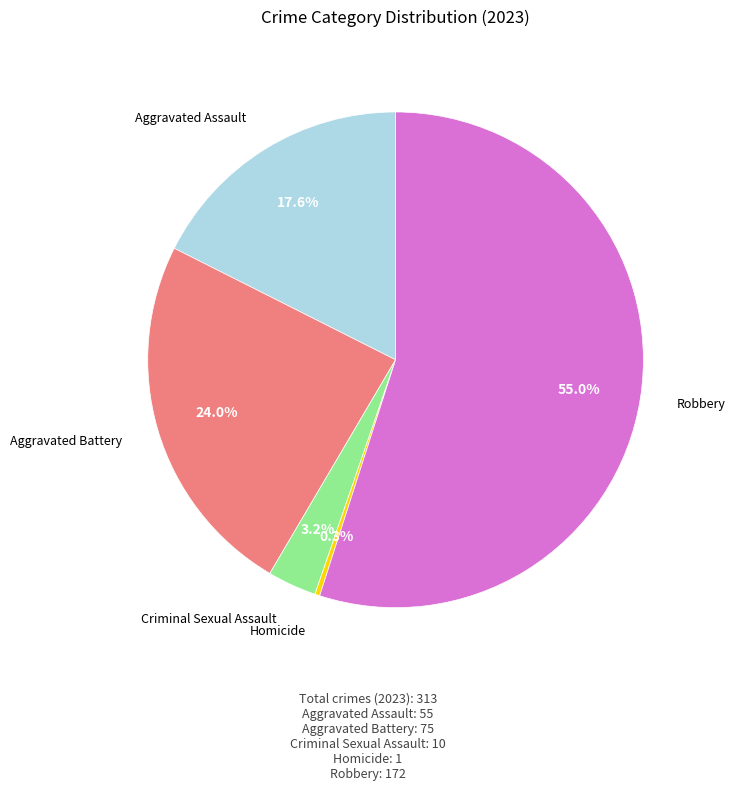

Does any single category account for the majority?

Yes